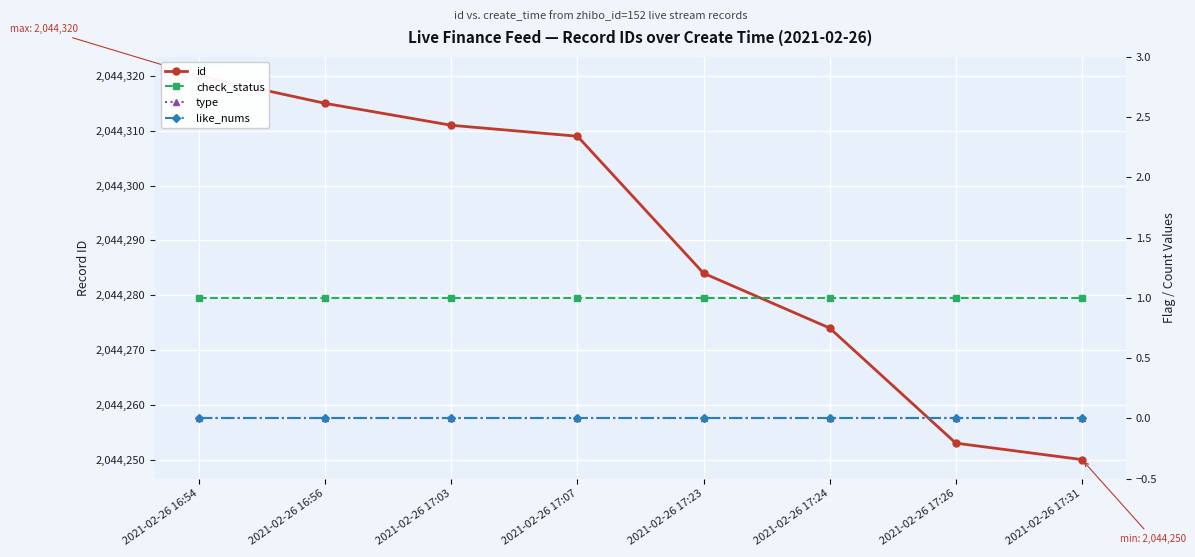

True or false: id has more than 2 points higher than both neighbors.

False